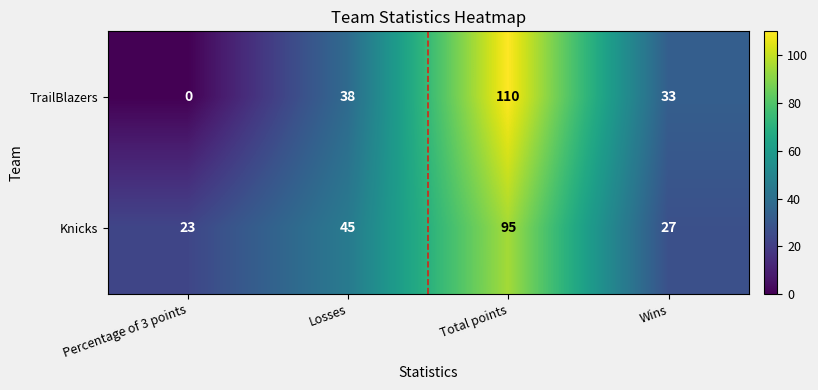

List the series in order of their overall mean, highest first.

Knicks, TrailBlazers